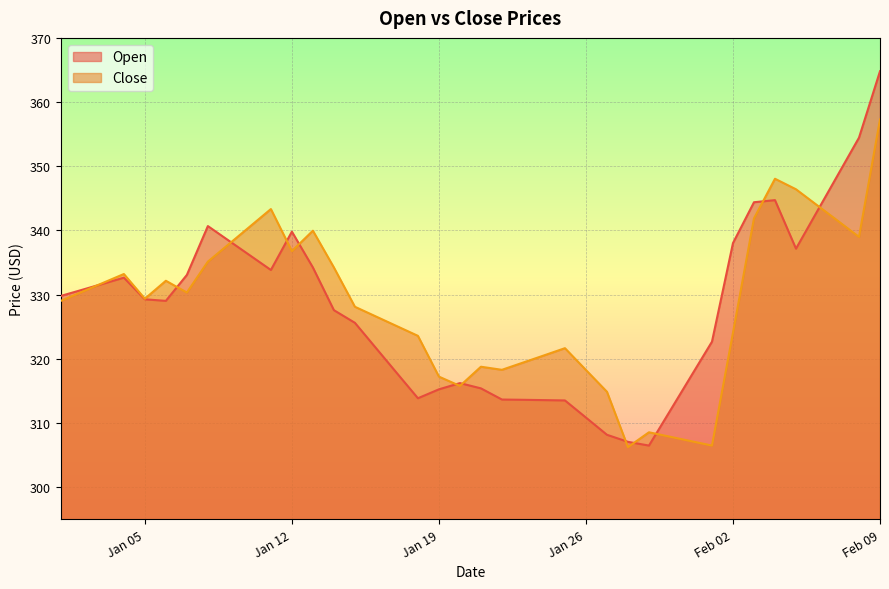

What is the difference between the maximum and minimum values in the Open series?

58.3